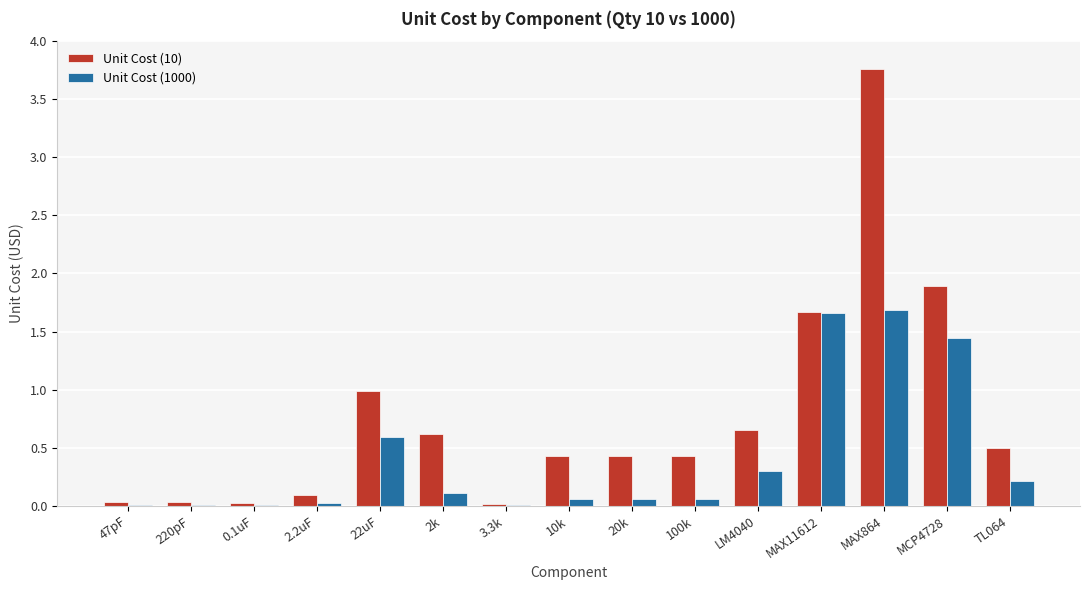

Does the chart contain stacked bars?

No